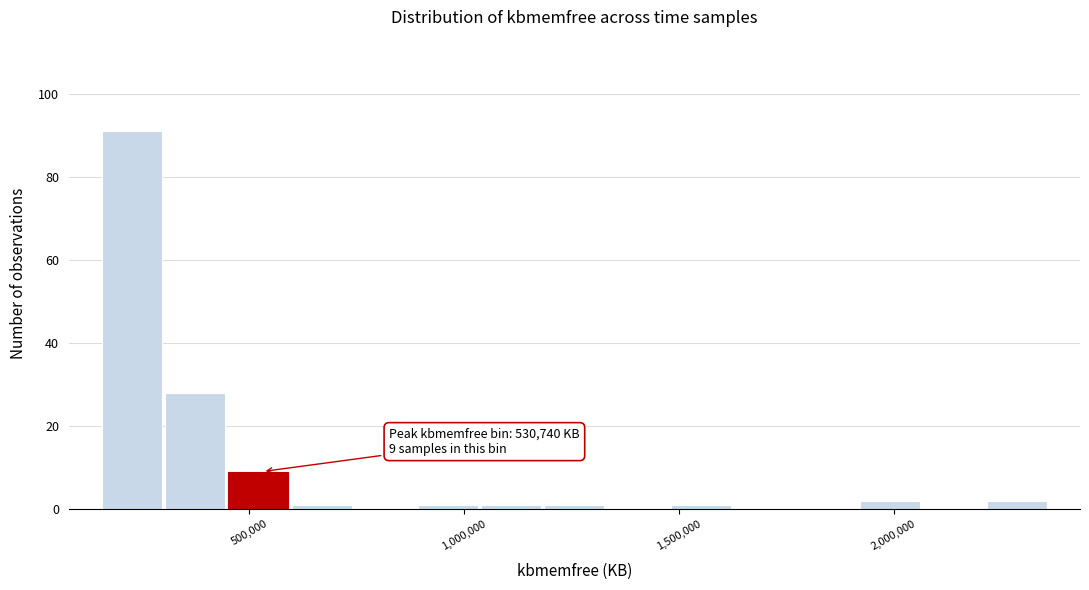

Read against the x-axis, roughly where is the centre of the tallest bar?

250000